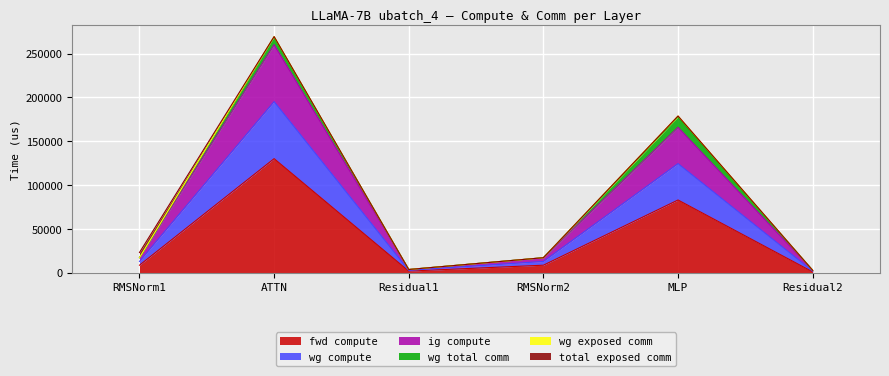

What is the sum of all fwd compute values?

232974.0